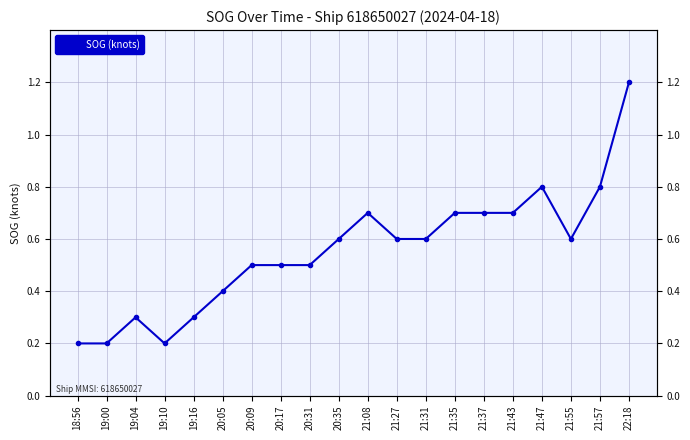

Where is the first local maximum?

19:04